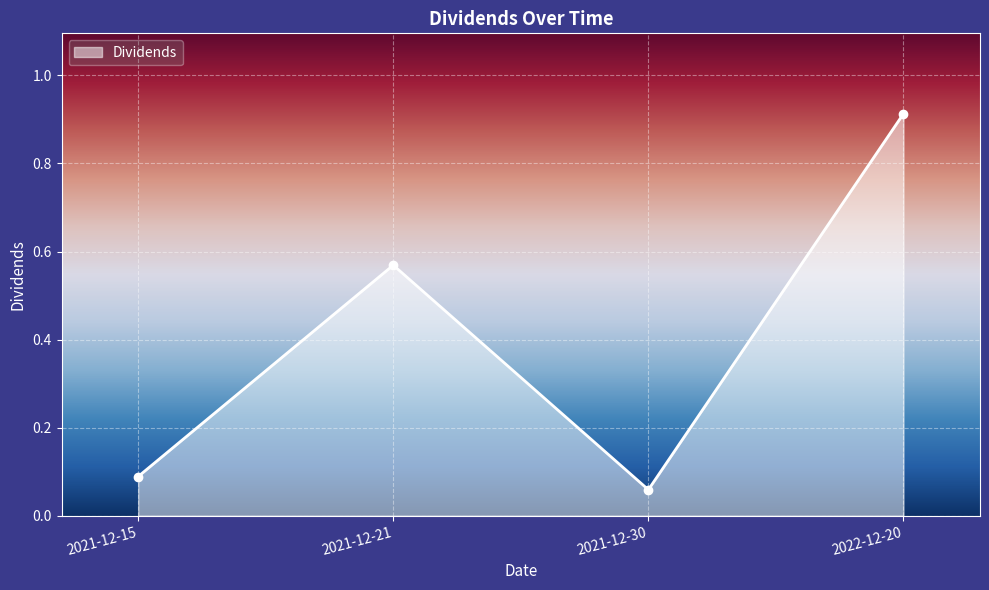

Which has a higher value, 2022-12-20 or 2021-12-21?

2022-12-20